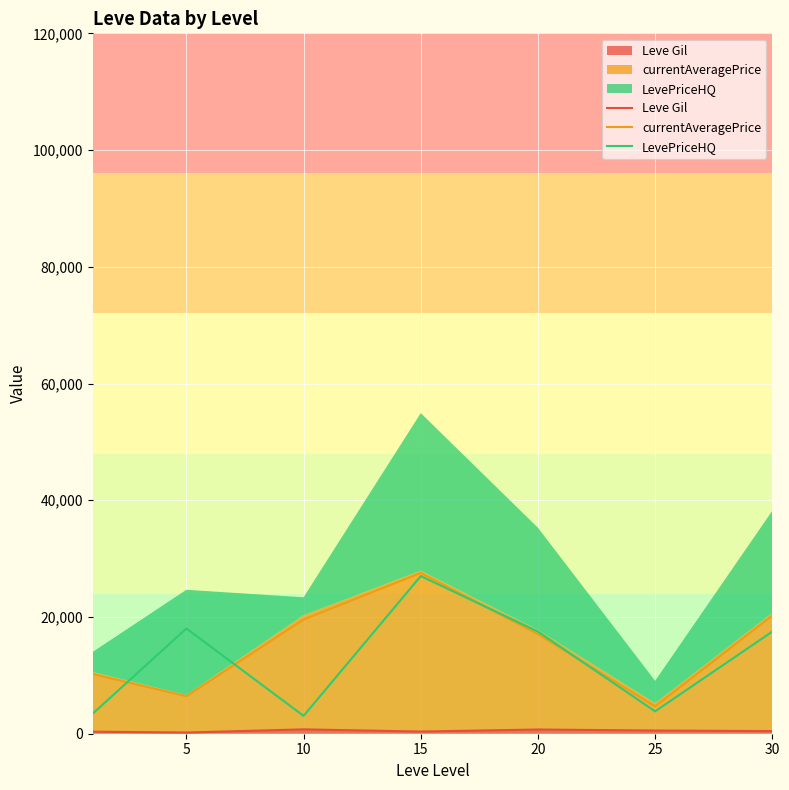

Which label corresponds to the largest value in the chart?

15